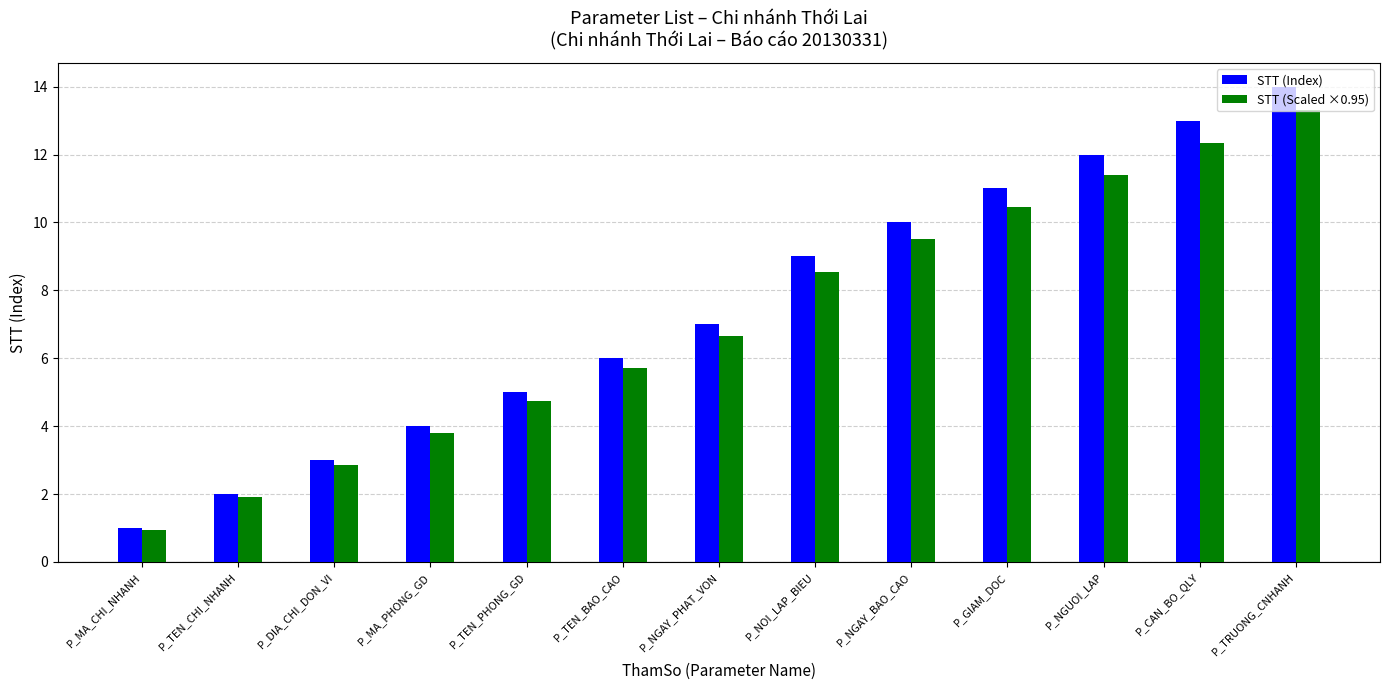

Is the value of STT (Scaled ×0.95) at P_TEN_BAO_CAO greater than the value of STT (Index) at P_GIAM_DOC?

No